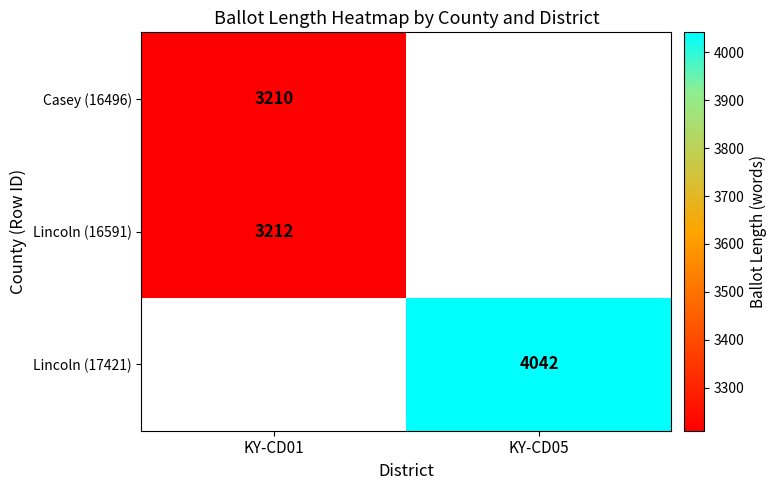

Between KY-CD01 and KY-CD05, which is larger?

KY-CD05